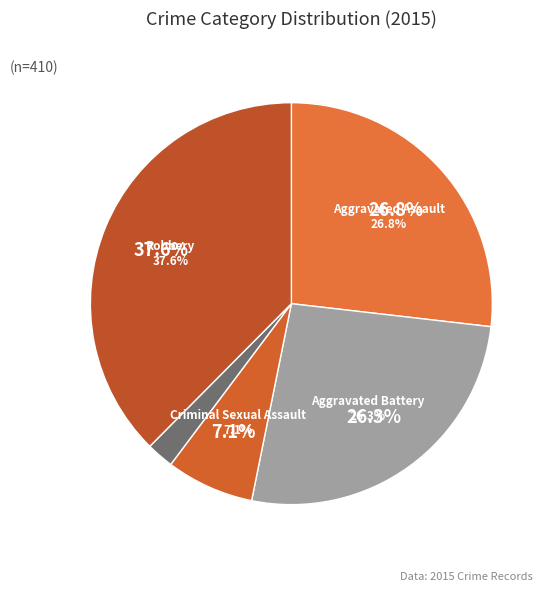

What portion of the pie excludes Homicide?

97.8%